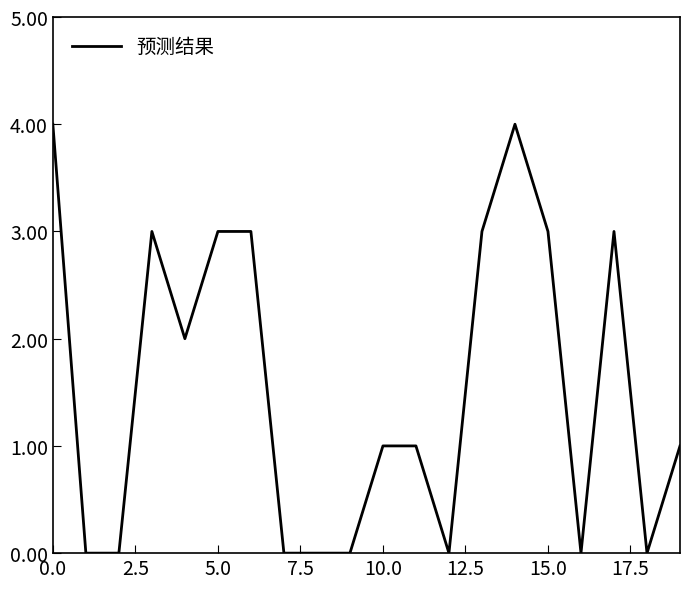

What is the maximum value shown in the chart?

4